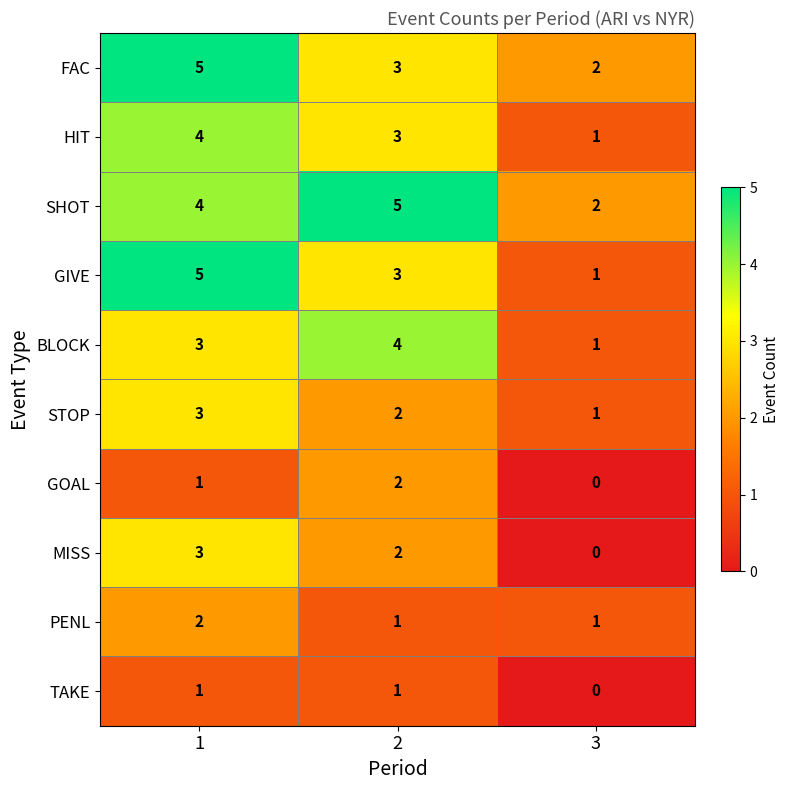

What is the spread (max minus min) of values at 3?

2